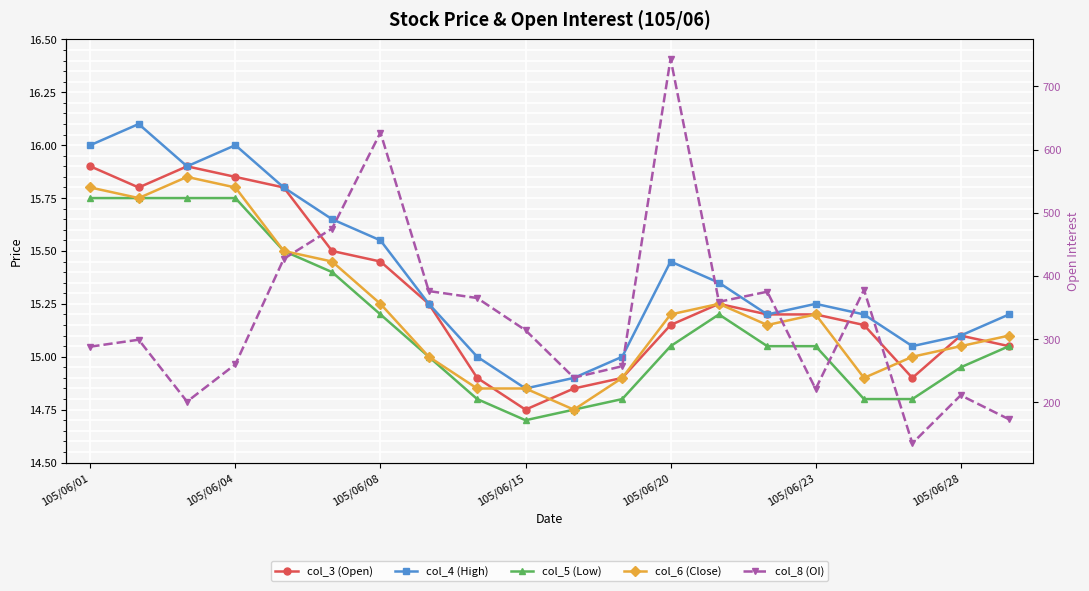

Which series has the largest total across all categories?

col_8 (OI)